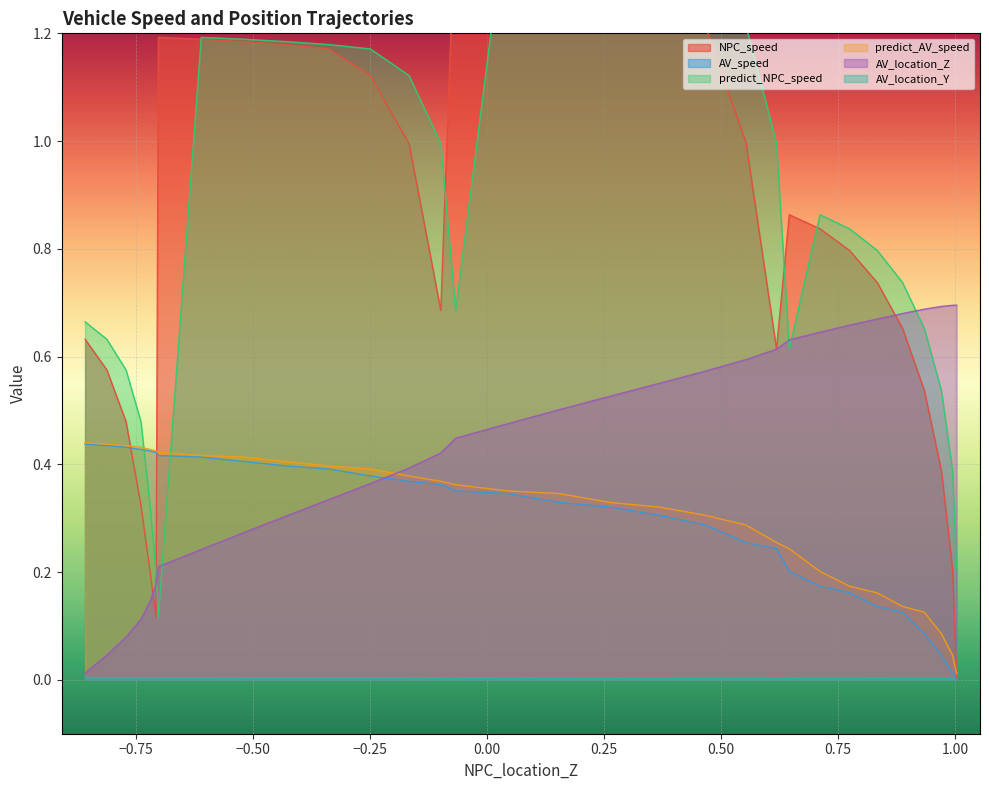

Is it true that predict_NPC_speed equals 0.8 at 21?

False